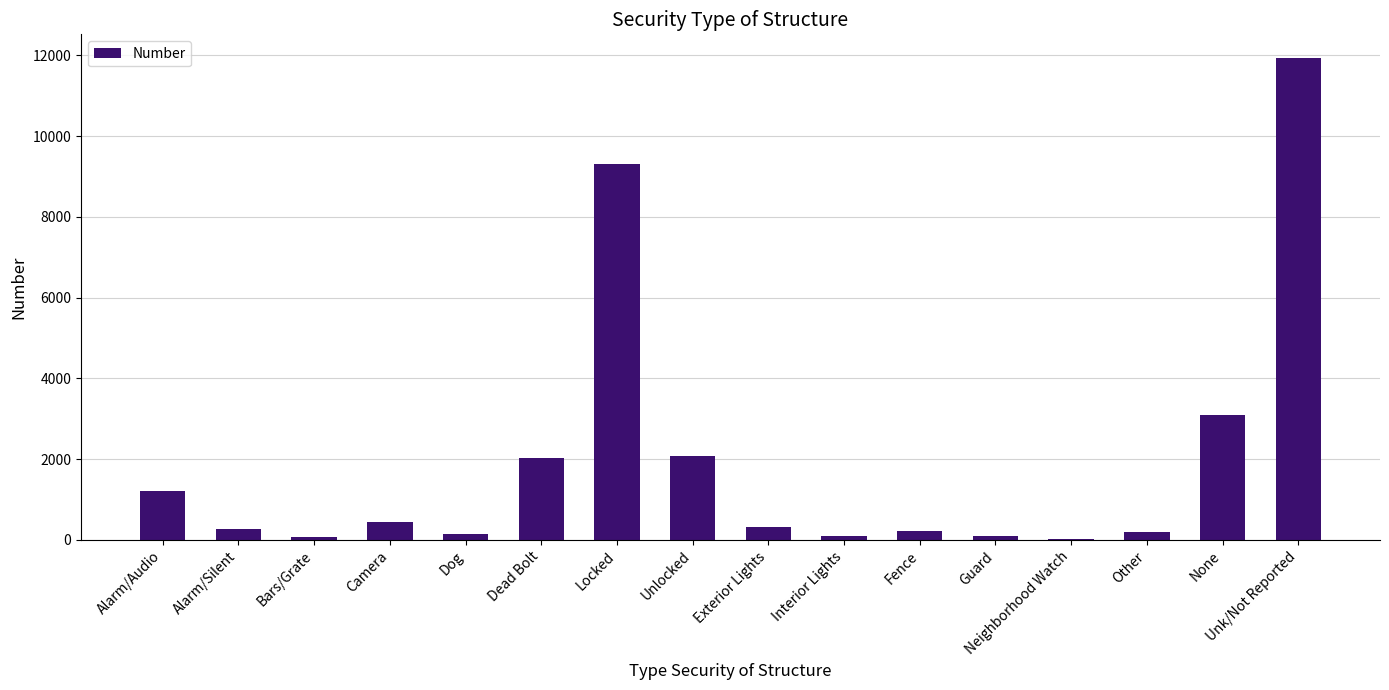

What is the sum of all values?

31531